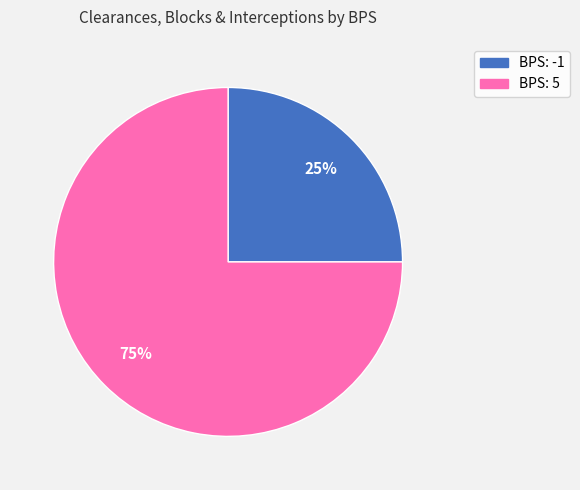

Is there any slice that represents more than half of the pie?

Yes